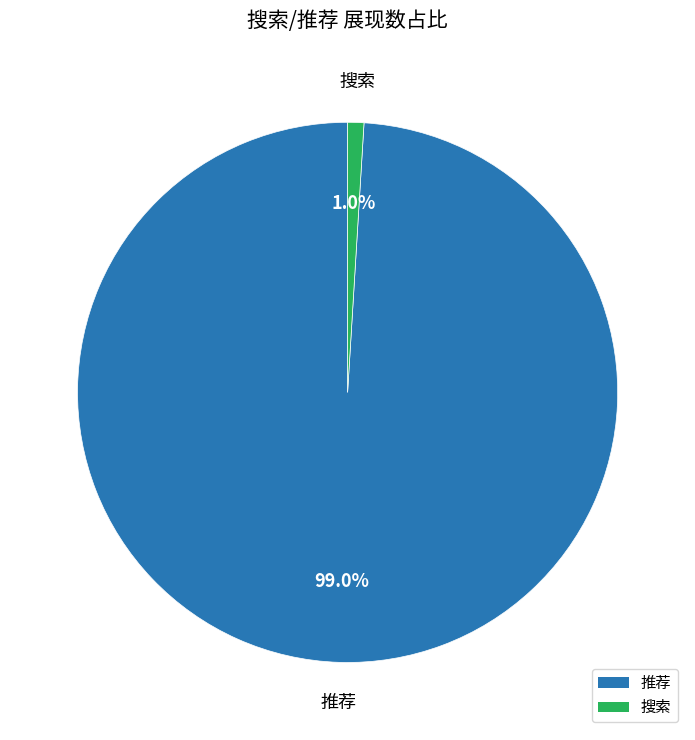

Count the number of slices in the pie.

2